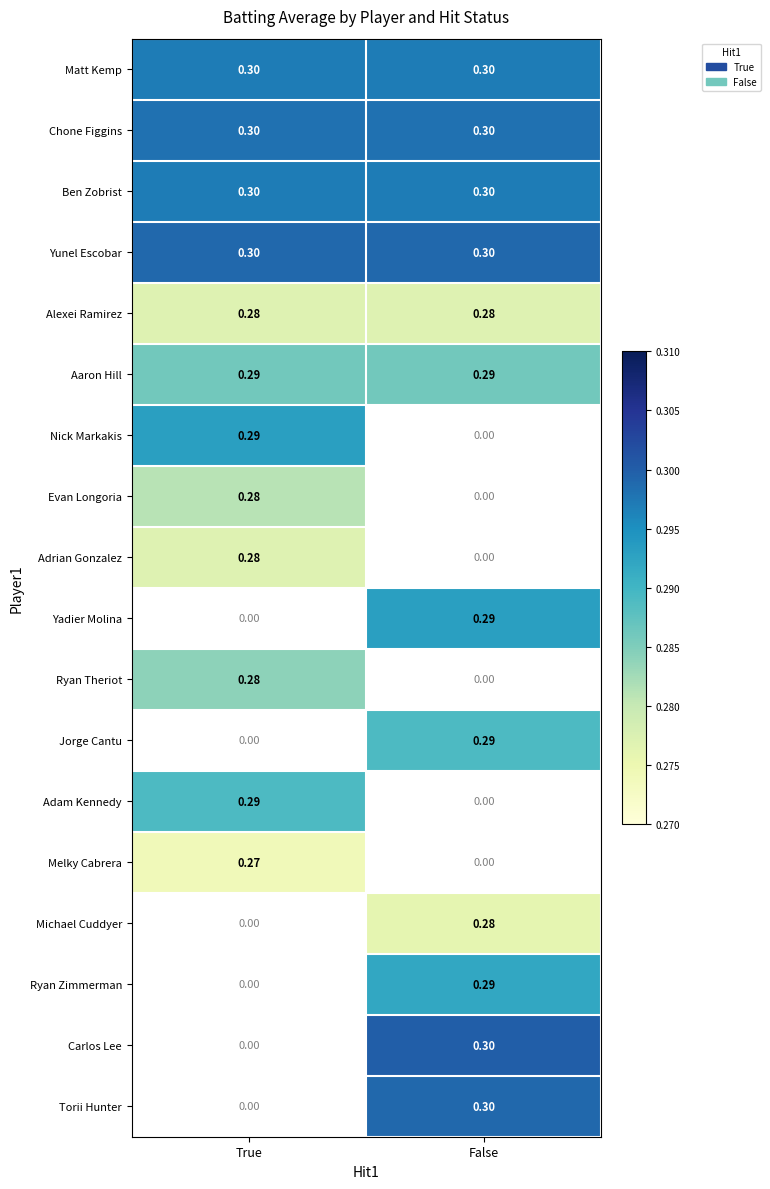

Is the value of Ryan Zimmerman at True greater than the value of Evan Longoria at False?

No